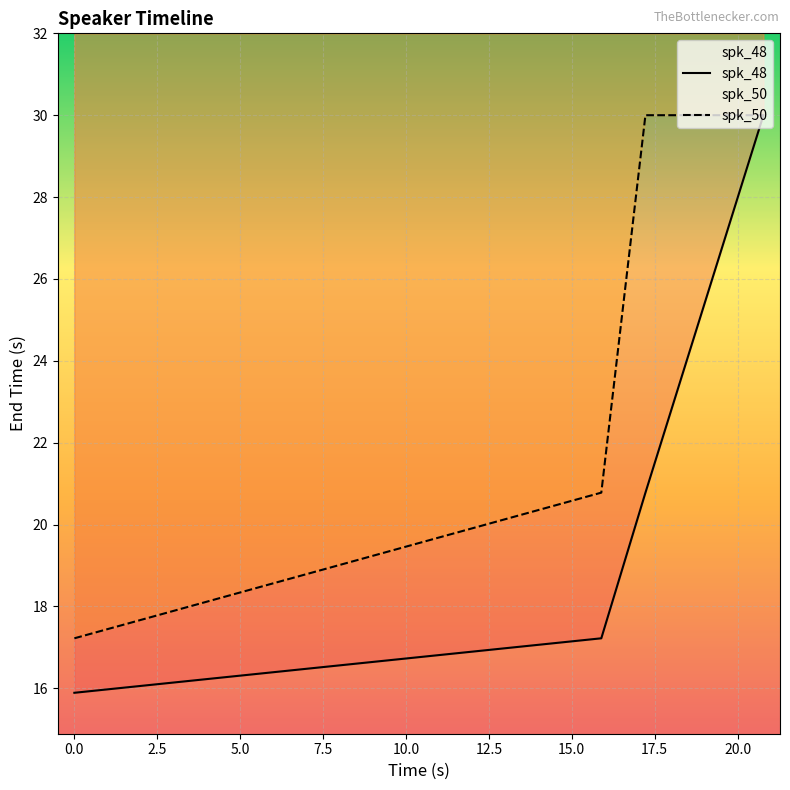

Rank the series by their average value, from lowest to highest.

spk_48, spk_50